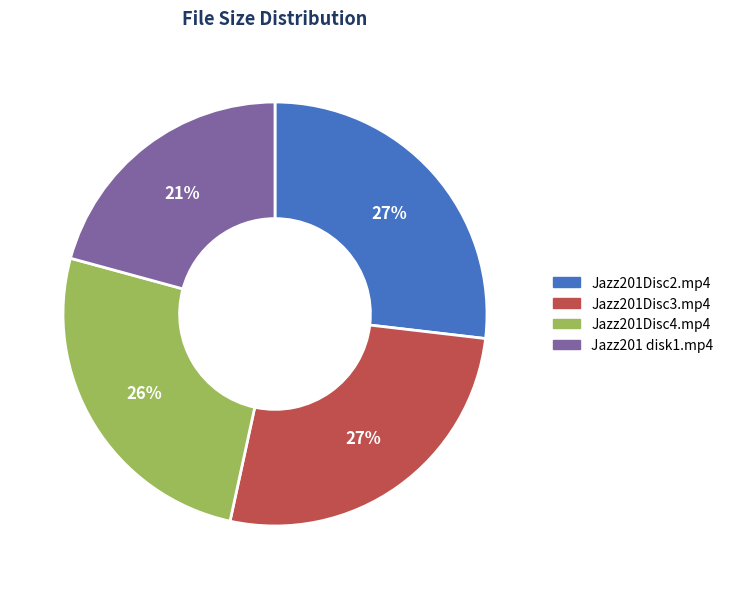

To the nearest percent, what is the average slice percentage?

25%